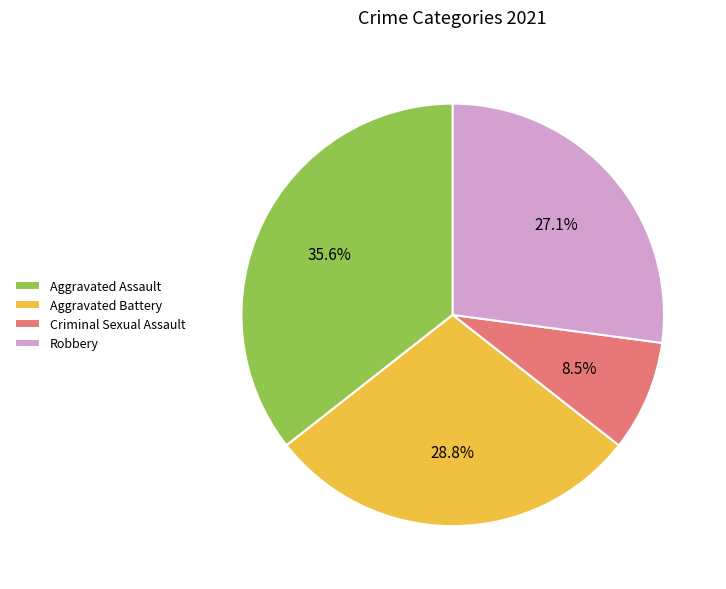

Which has a higher value, Criminal Sexual Assault or Aggravated Assault?

Aggravated Assault